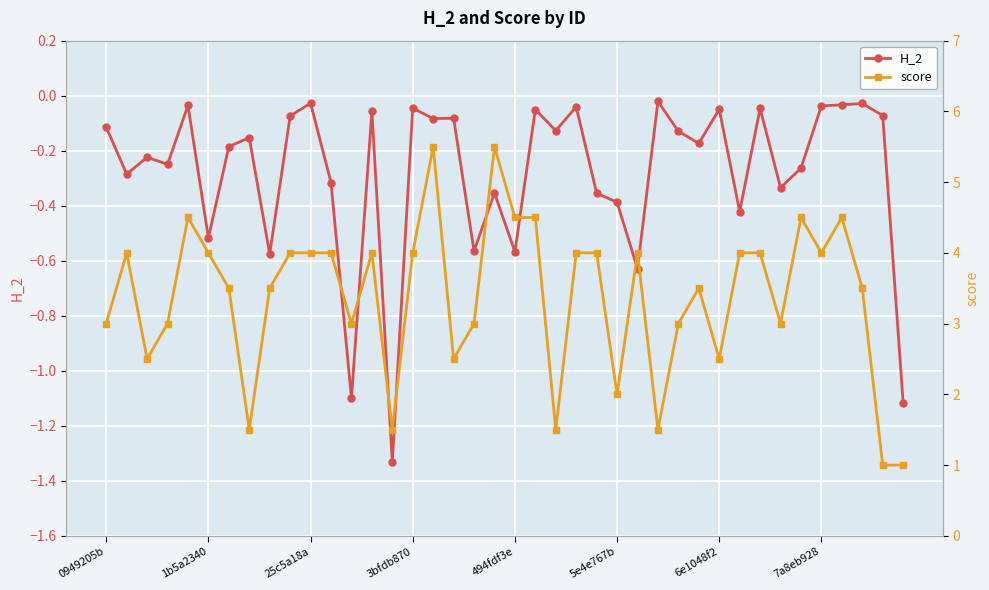

Is it true that H_2 equals -0.0 at 9?

False